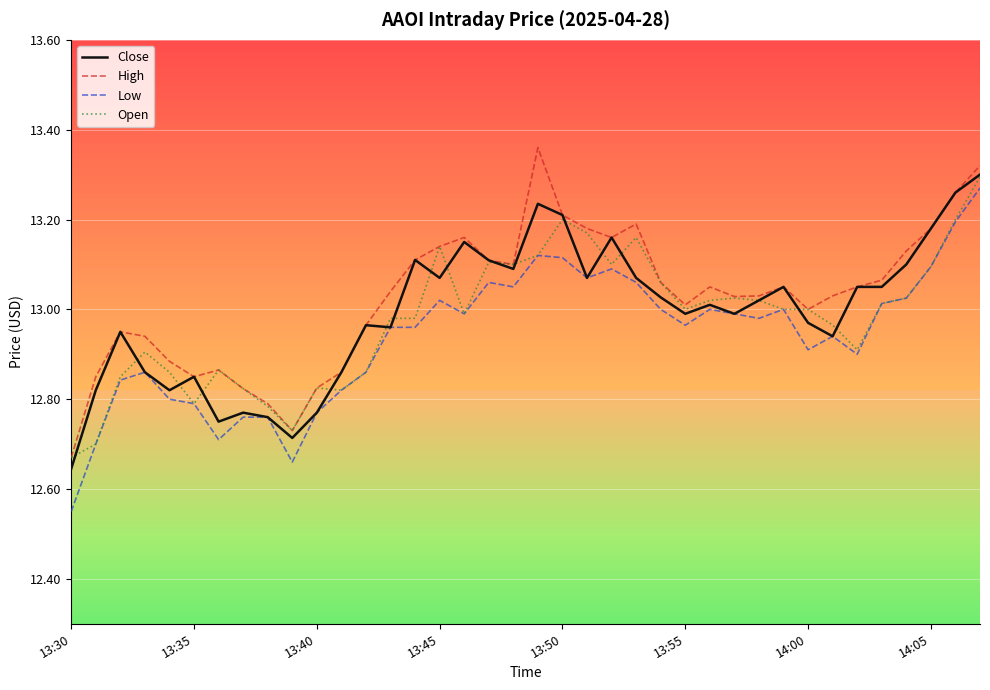

What is the sum of all High values?

495.0